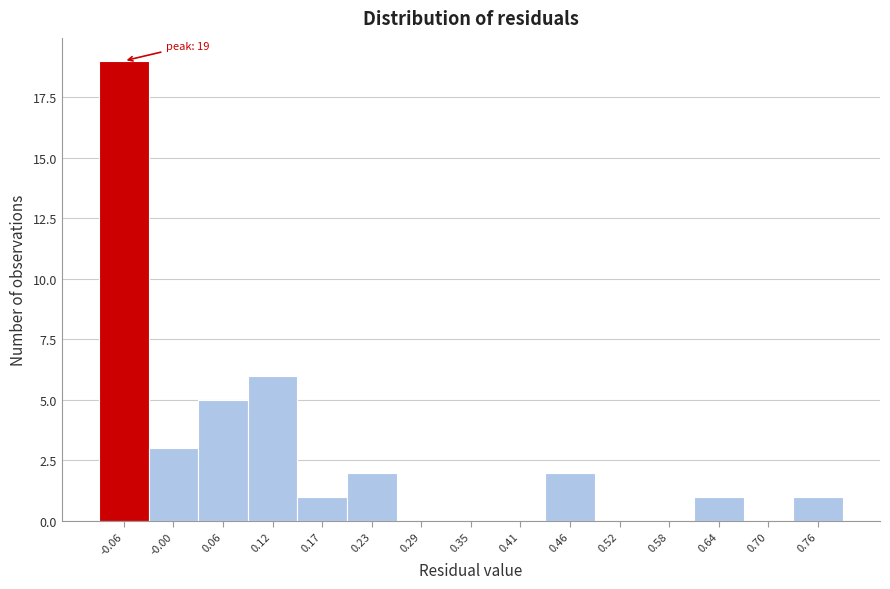

Over which range of the x-axis is the bar tallest?

-0.09 to -0.03